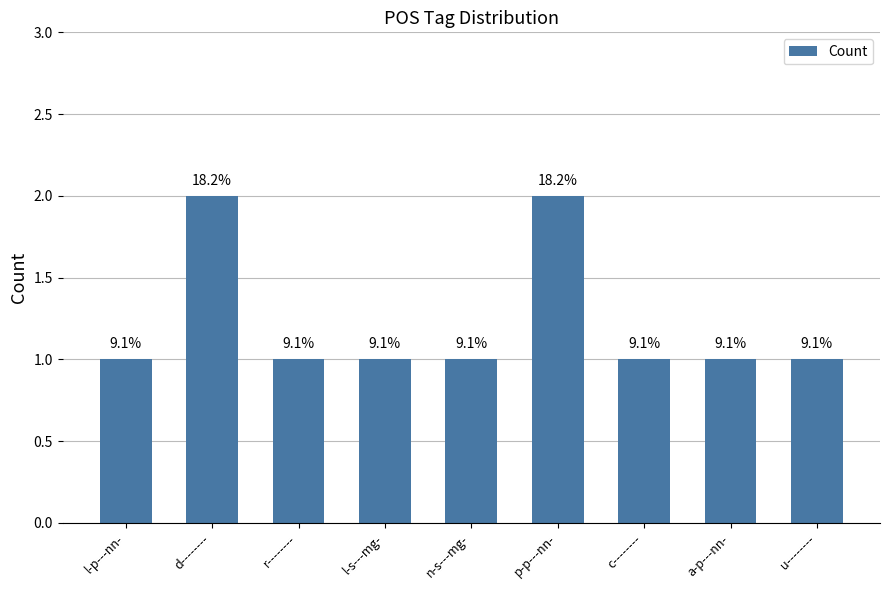

How many bars are there in total?

9